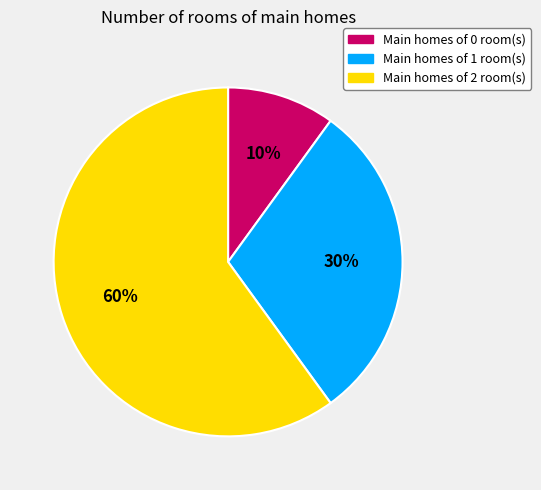

To the nearest percent, what is the difference between the largest and smallest slice percentages?

50%